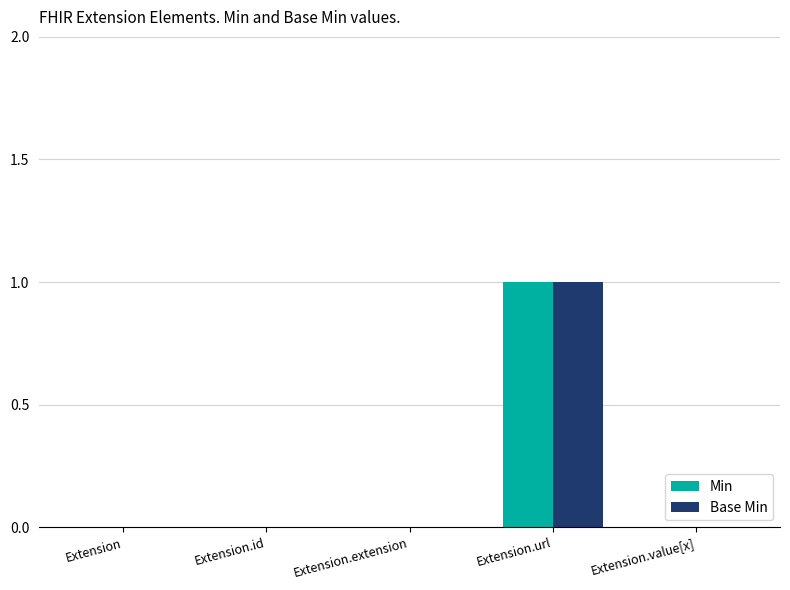

What is the sum of all Base Min values?

1